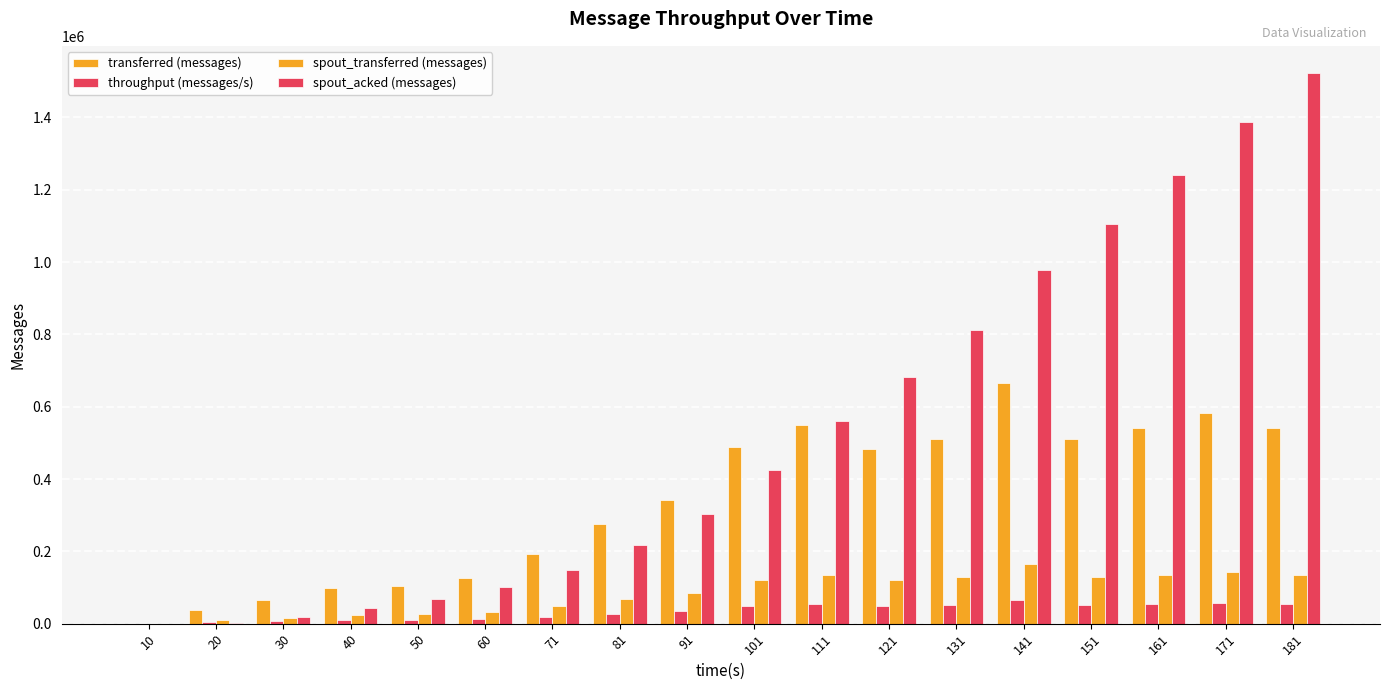

Reading left to right, what are all the values shown in this chart?

transferred (messages): 0	37020	66520	97560	105460	126140	192980	276460	341240	488380	550480	482600	511340	666340	511900	540500	581400	542280
throughput (messages/s): 0	3663	6450	9577	10391	12455	19014	27242	33917	48580	54277	47929	50970	66065	50991	53877	57678	53701
spout_transferred (messages): 0	10500	16560	24500	26120	32120	48300	68920	85360	121960	135520	121160	129760	163980	129080	134680	143480	135420
spout_acked (messages): 0	1040	17780	42980	69100	100700	149080	217640	303160	425400	561800	682620	810980	977560	1105760	1240440	1387300	1522020